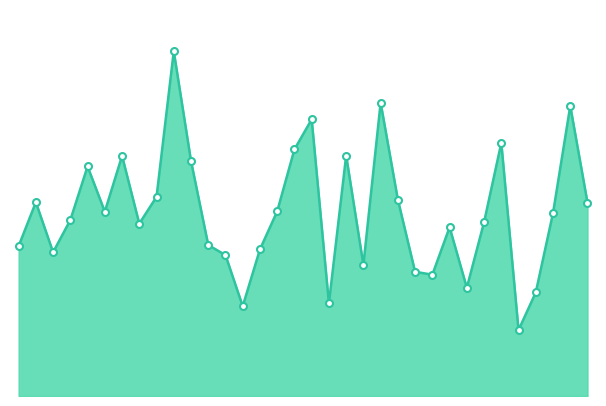

Does the chart display data point markers on the line(s)?

No